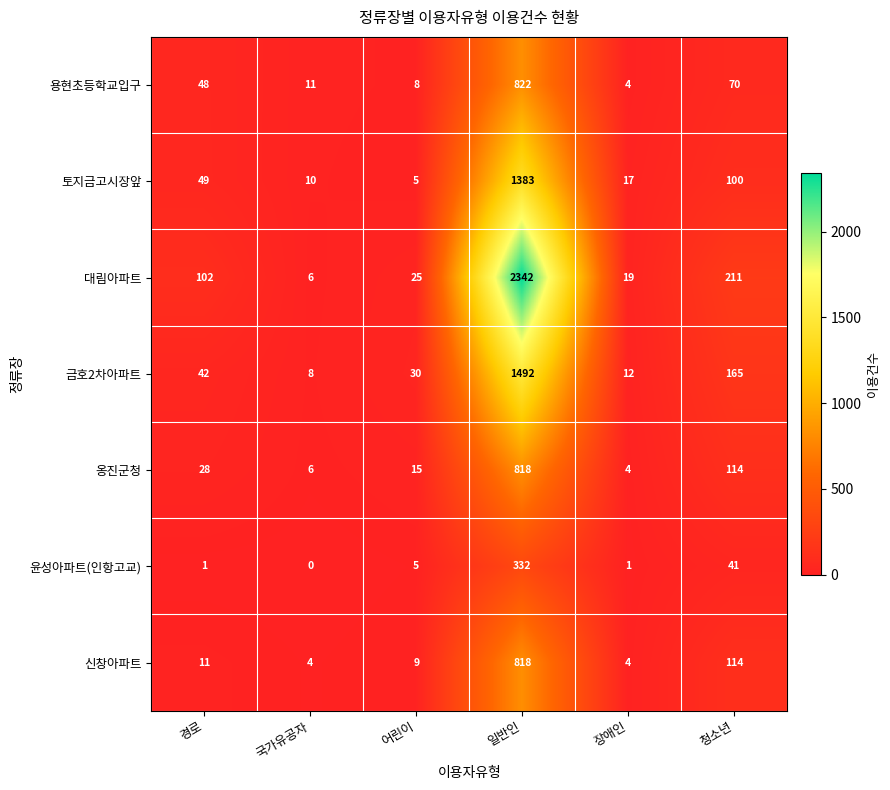

The value of 금호2차아파트 at 국가유공자 is 8. True or false?

True